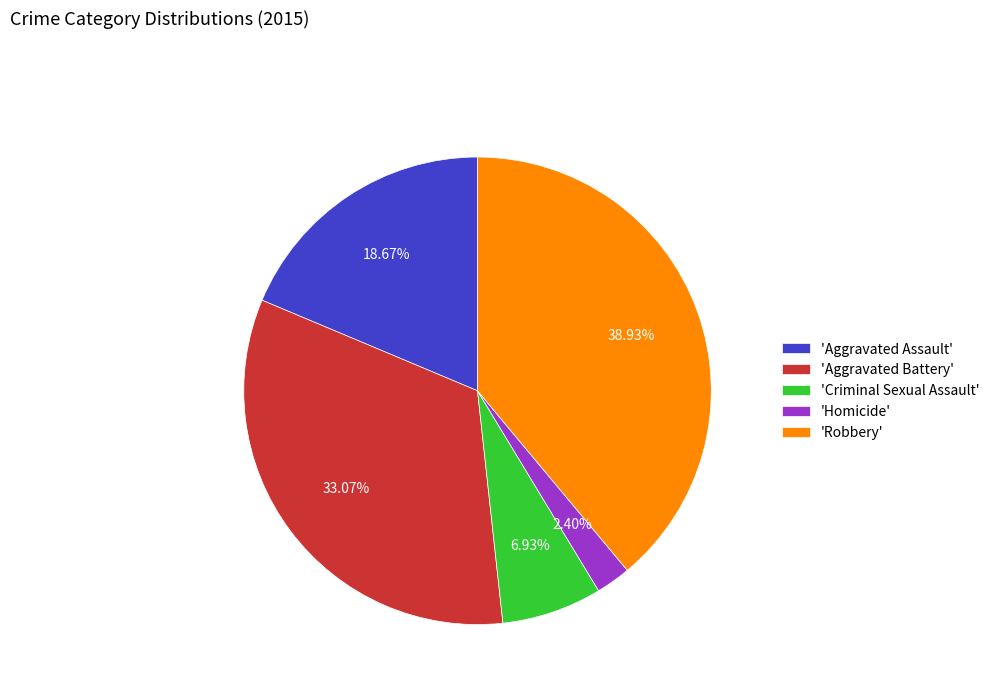

What is the ratio of the value at 'Aggravated Battery' to the value at 'Aggravated Assault'?

1.8